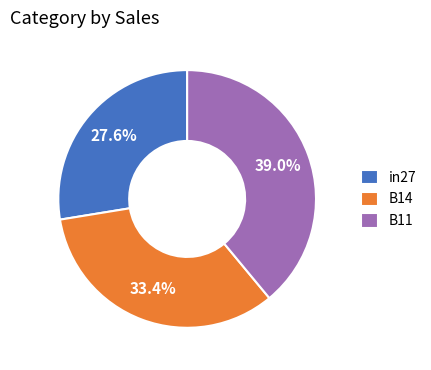

Rank the categories by value from highest to lowest.

B11, B14, in27